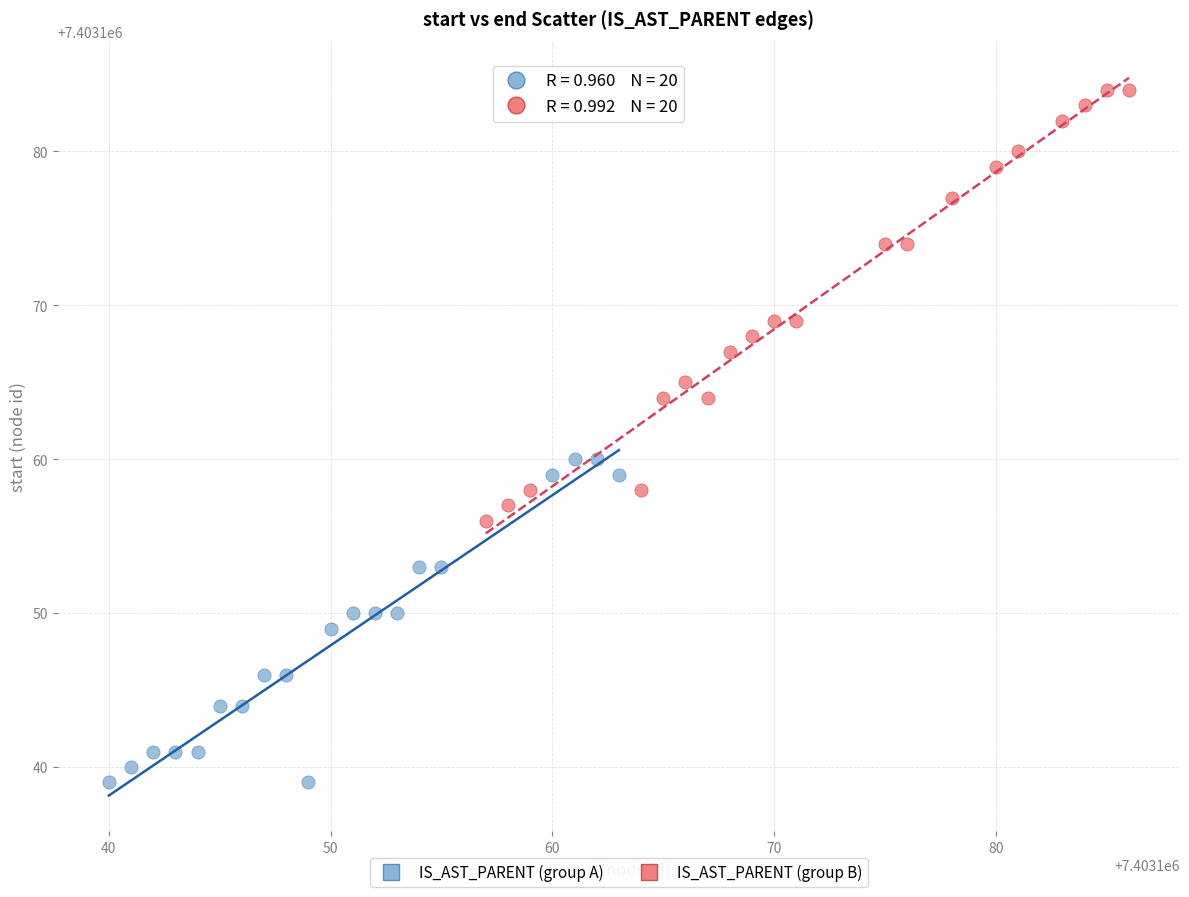

Which series has the largest Y range (max minus min)?

IS_AST_PARENT (group B)